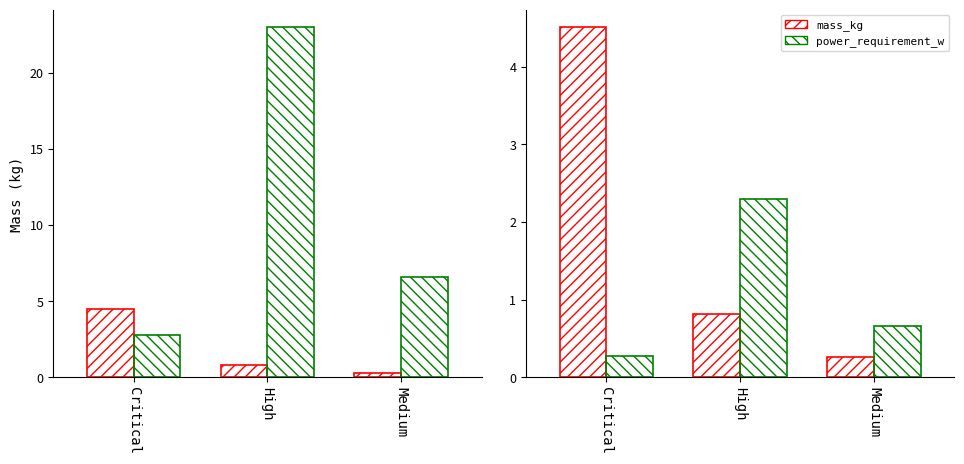

What is the approximate value of power_requirement_w at Medium?

6.6